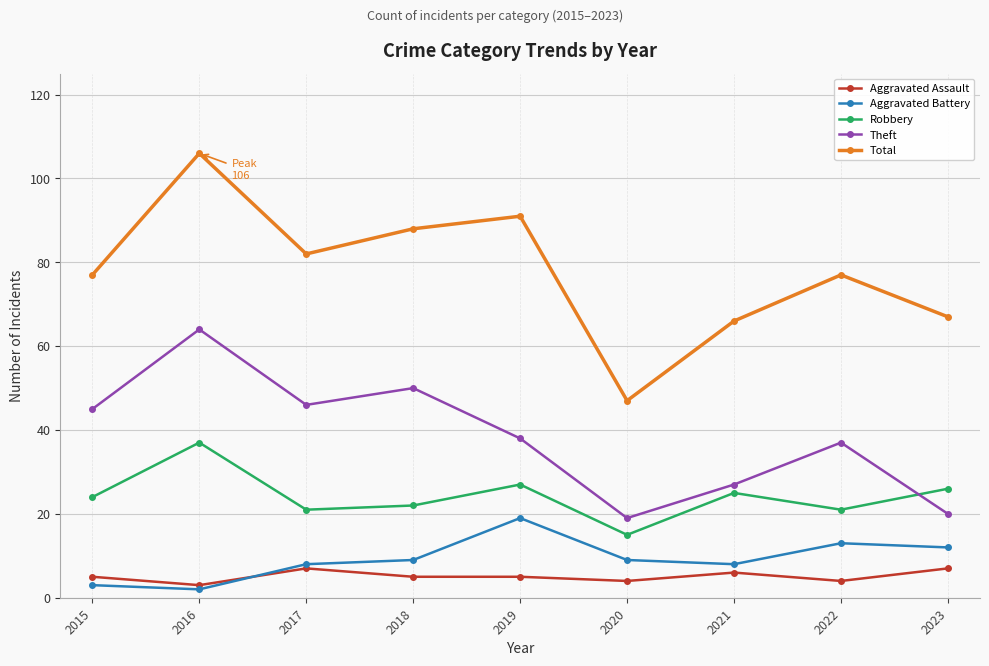

In Robbery, how many points are lower than both neighbors (excluding endpoints)?

3